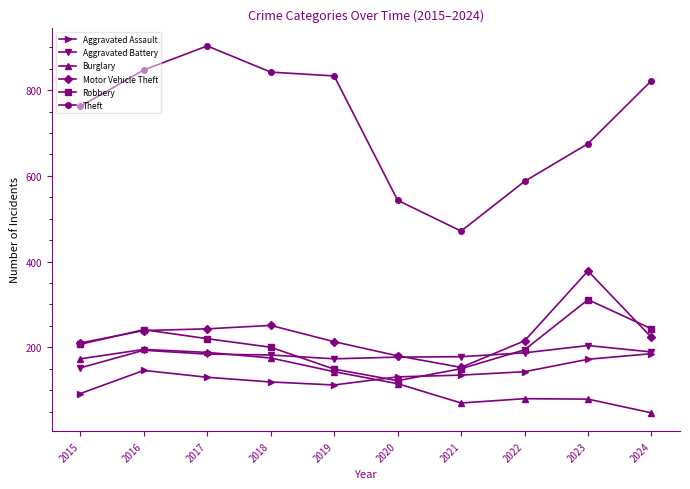

What is the maximum value shown in the chart?

903